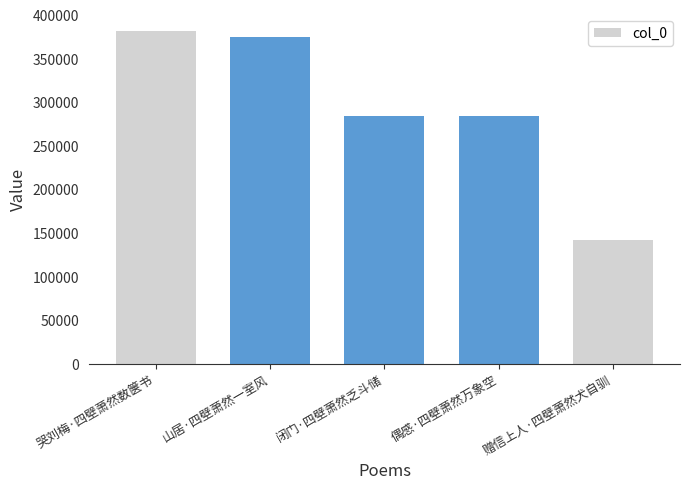

What is the label of the 5th bar from the right?

哭刘梅·四壁萧然数箧书